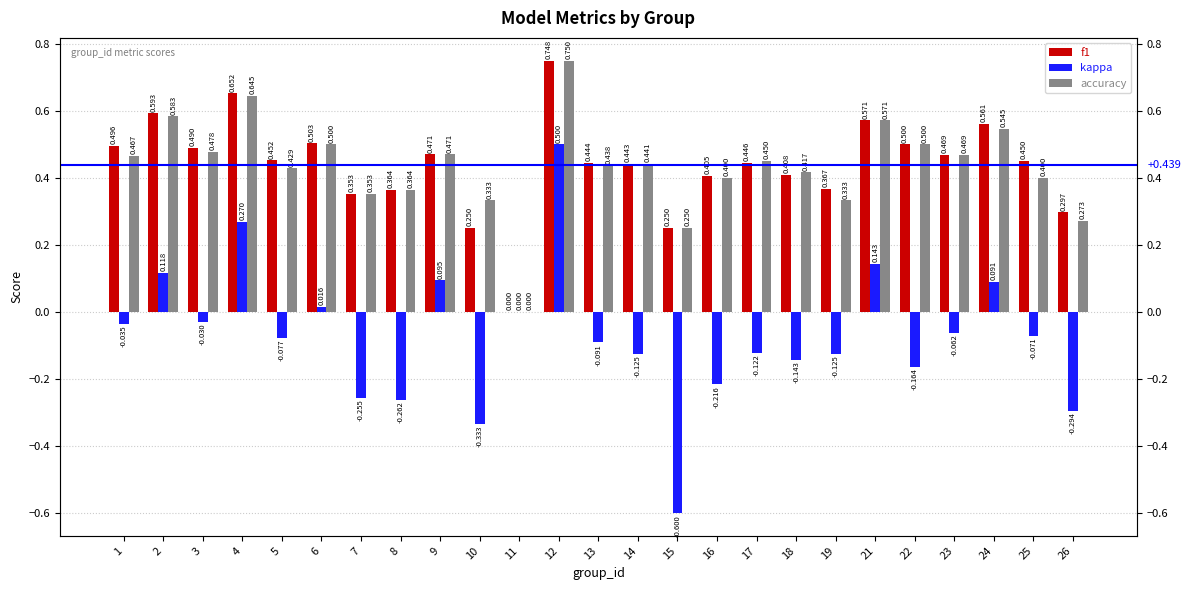

Is the value of accuracy at 16 greater than the value of f1 at 2?

No